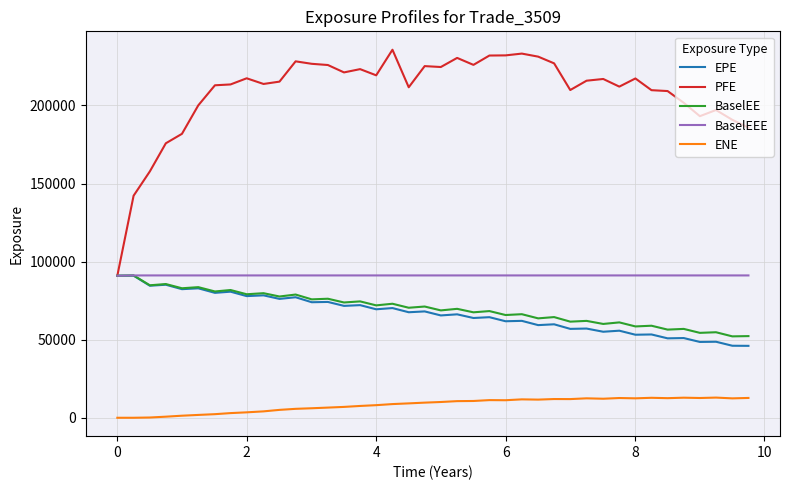

Which series has the largest range (max minus min)?

PFE